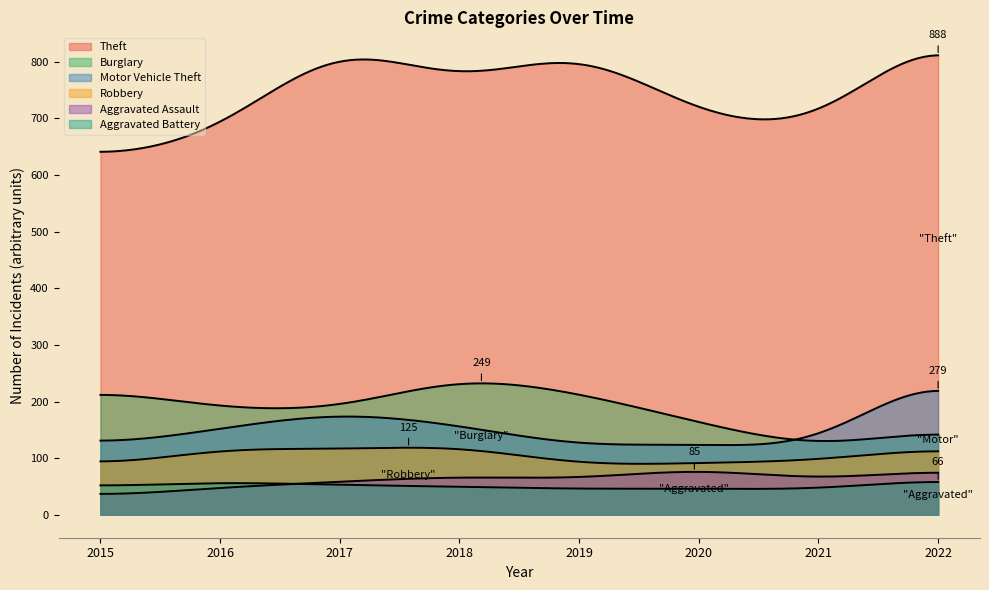

What is the difference between the second highest and minimum values in the Aggravated Assault series?

53